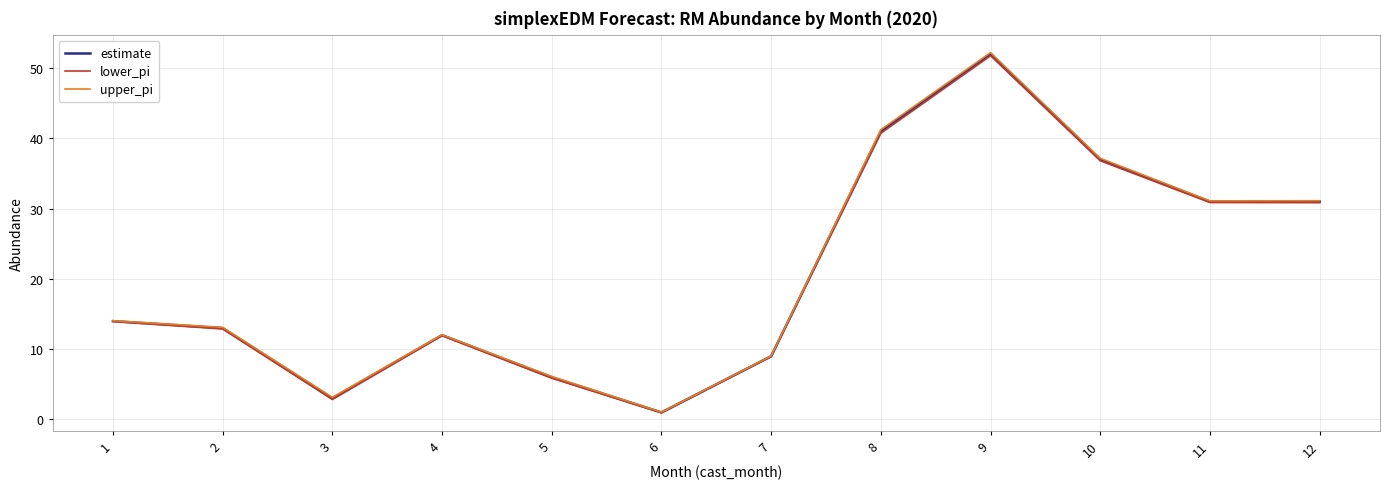

What is the value of the estimate point at the 12th from the left?

31.0